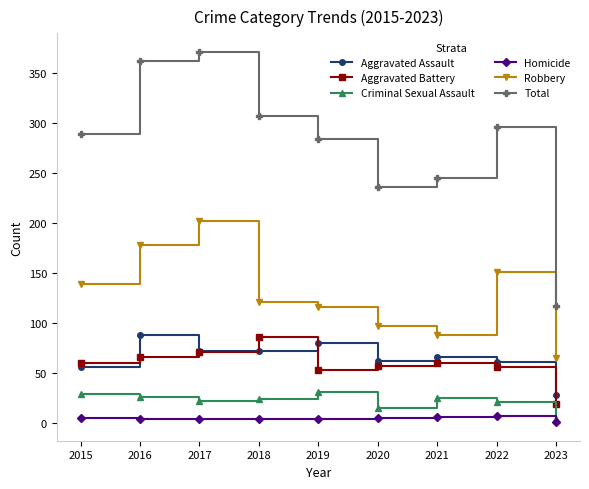

Rank the categories by Total value from highest to lowest.

2017, 2016, 2018, 2022, 2015, 2019, 2021, 2020, 2023